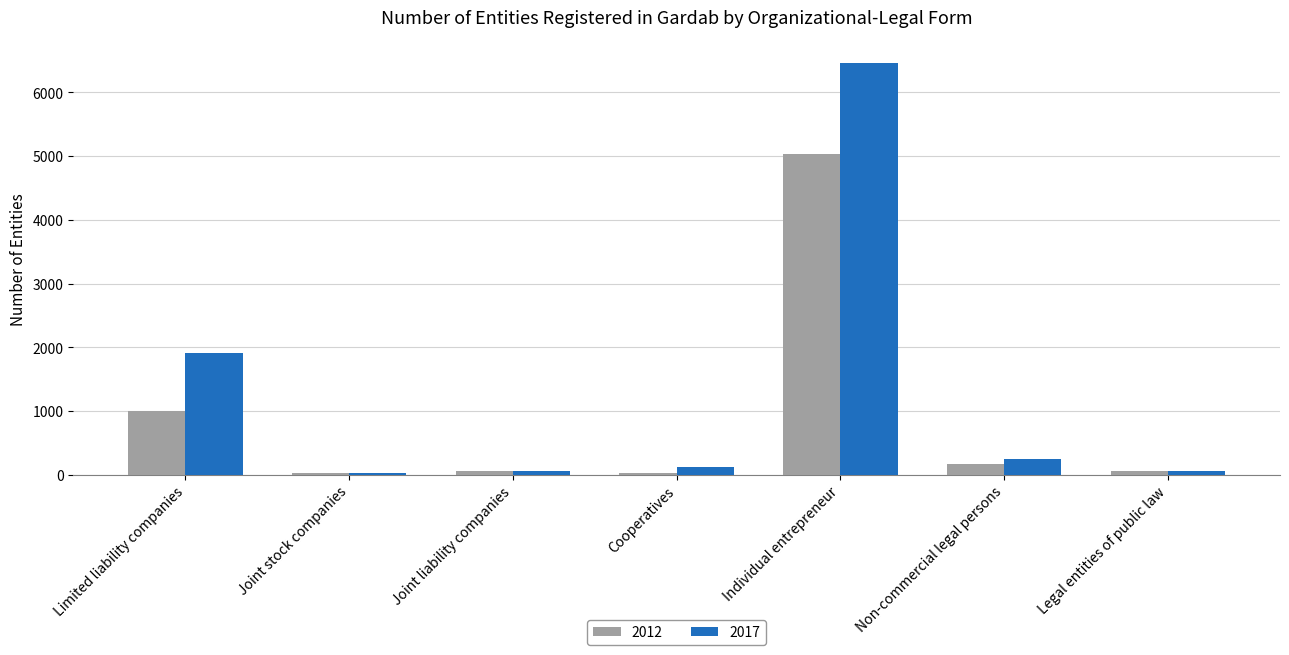

What is the difference between the 2012 values at Non-commercial legal persons and Joint liability companies?

108